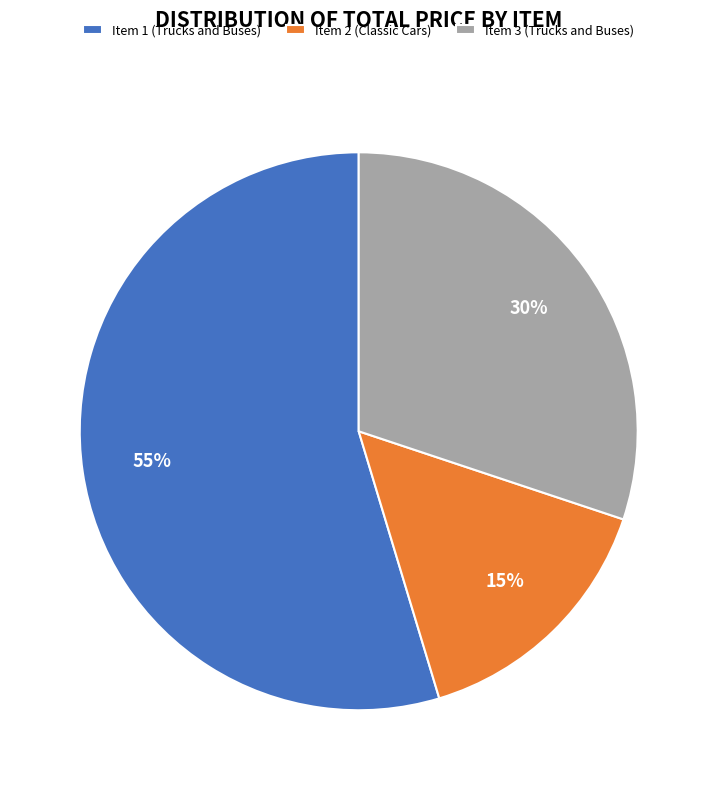

Approximately how many times larger is the value at Item 1 (Trucks and Buses) compared to Item 3 (Trucks and Buses)?

1.8